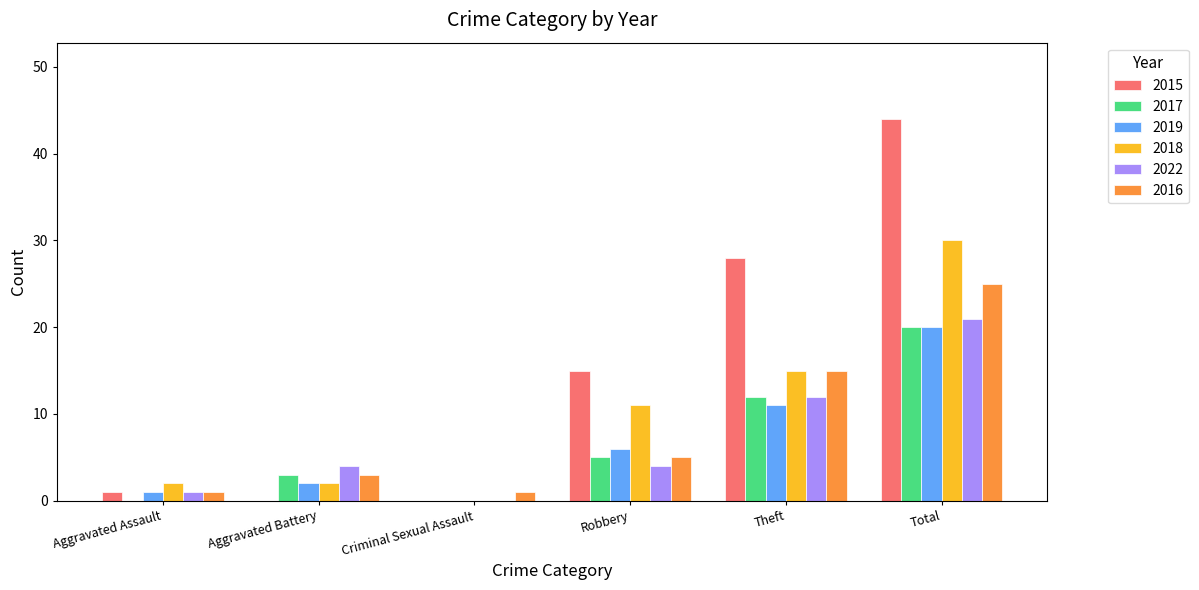

How many series are shown in this chart?

6